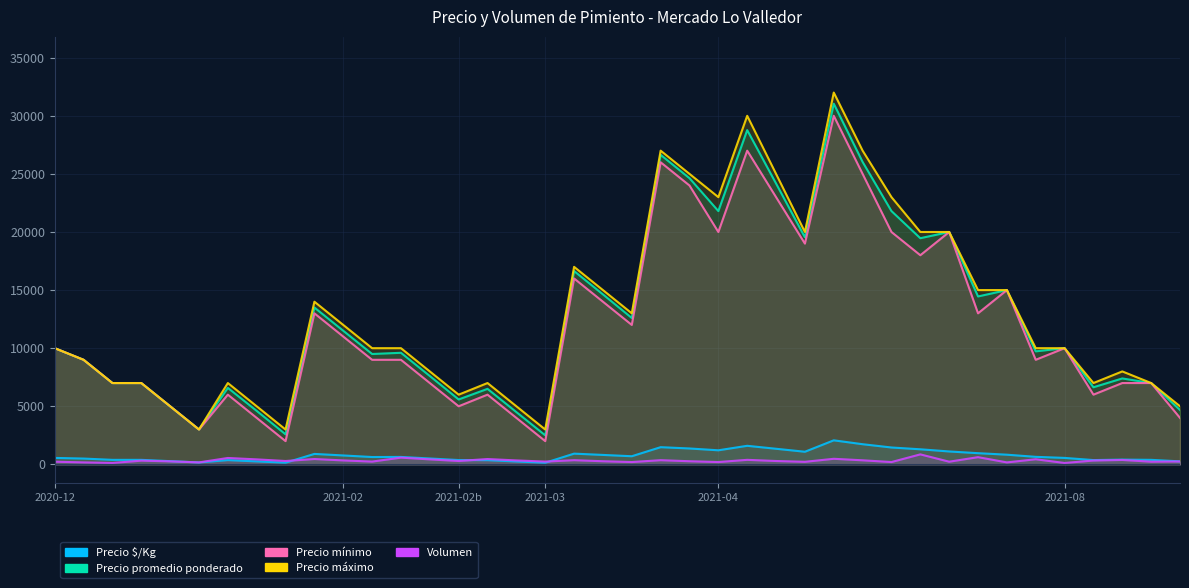

How many values in the Precio mínimo series exceed 10000?

18